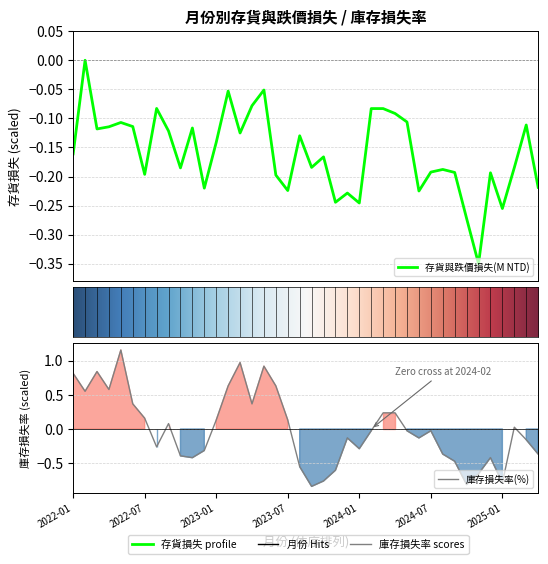

What is the minimum value for 庫存損失率(%)?

-0.8